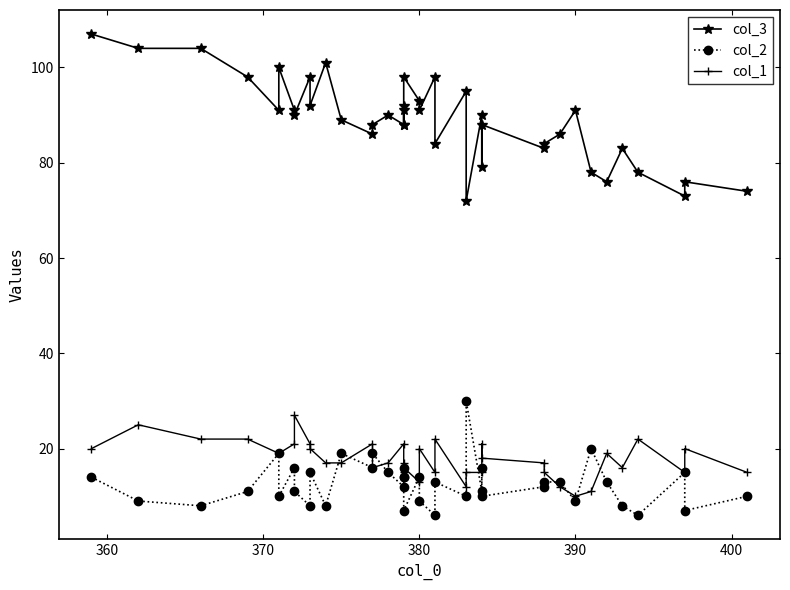

What is the sum of all col_3 values?

3558